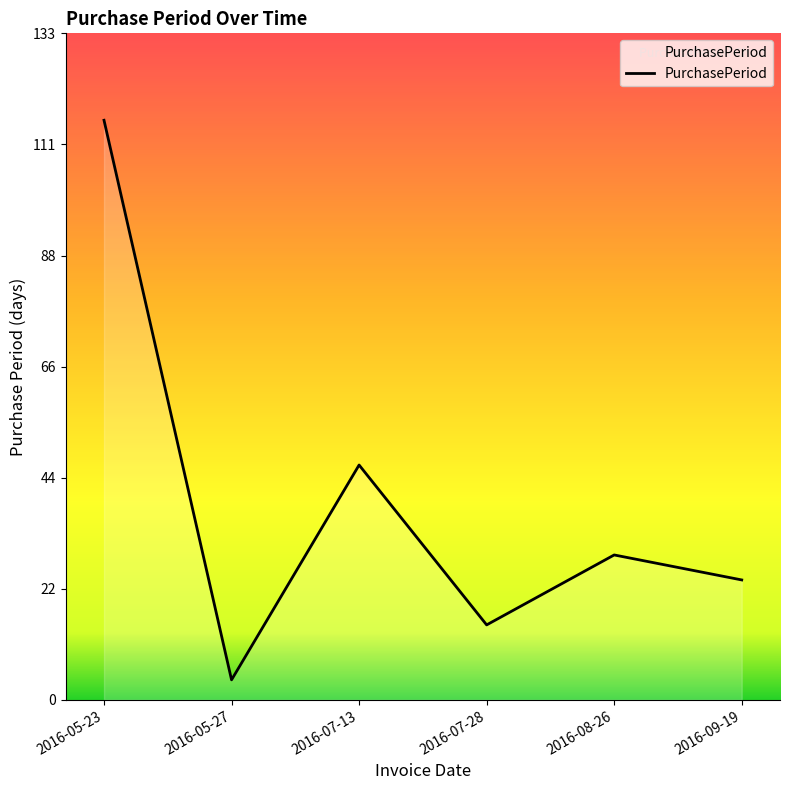

Which has a higher value, 2016-07-13 or 2016-09-19?

2016-07-13